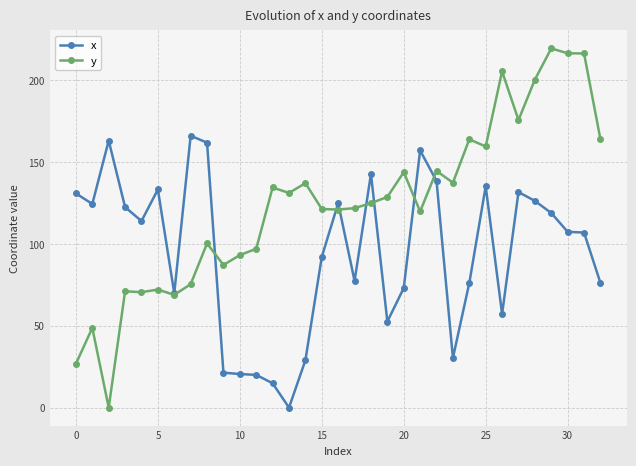

In y, how many points are higher than both neighbors (excluding endpoints)?

11